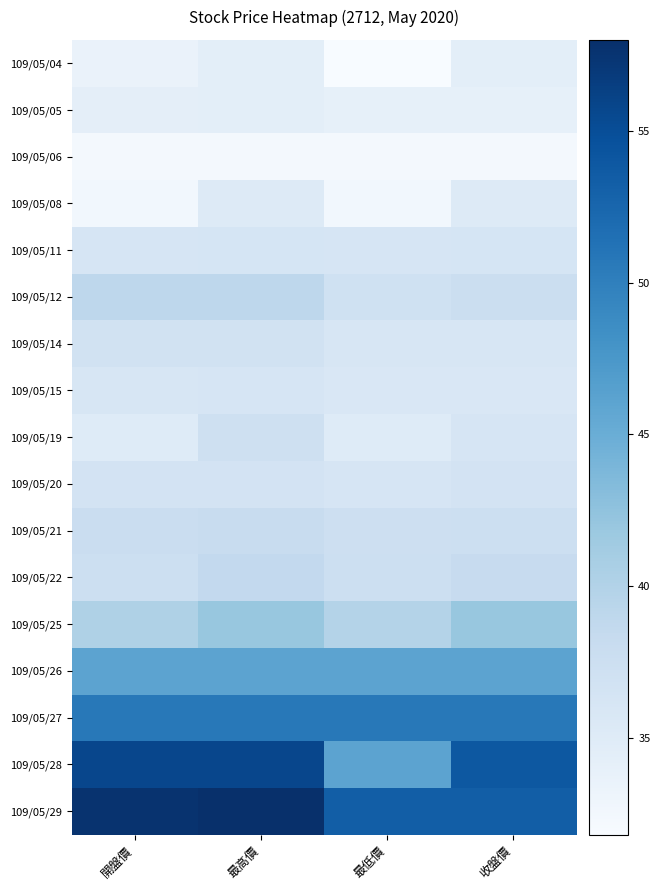

Reading left to right, what are all the values shown in this chart?

109/05/04: 開盤價=33.5	最高價=34.4	最低價=31.8	收盤價=34.4
109/05/05: 開盤價=34.3	最高價=34.4	最低價=34.0	收盤價=34.0
109/05/06: 開盤價=32.2	最高價=32.2	最低價=32.2	收盤價=32.2
109/05/08: 開盤價=32.6	最高價=35.1	最低價=32.6	收盤價=35.1
109/05/11: 開盤價=36.2	最高價=36.3	最低價=36.2	收盤價=36.2
109/05/12: 開盤價=39.0	最高價=39.0	最低價=37.0	收盤價=37.5
109/05/14: 開盤價=36.9	最高價=36.9	最低價=36.0	收盤價=36.0
109/05/15: 開盤價=36.0	最高價=36.1	最低價=35.8	收盤價=35.8
109/05/19: 開盤價=35.0	最高價=37.3	最低價=35.0	收盤價=36.2
109/05/20: 開盤價=36.5	最高價=36.5	最低價=36.2	收盤價=36.5
109/05/21: 開盤價=37.8	最高價=38.0	最低價=37.4	收盤價=37.5
109/05/22: 開盤價=37.5	最高價=38.6	最低價=37.5	收盤價=38.1
109/05/25: 開盤價=40.2	最高價=42.0	最低價=39.9	收盤價=42.0
109/05/26: 開盤價=46.1	最高價=46.1	最低價=46.1	收盤價=46.1
109/05/27: 開盤價=50.7	最高價=50.7	最低價=50.7	收盤價=50.7
109/05/28: 開盤價=55.7	最高價=55.7	最低價=46.0	收盤價=54.0
109/05/29: 開盤價=57.6	最高價=58.0	最低價=53.3	收盤價=53.3